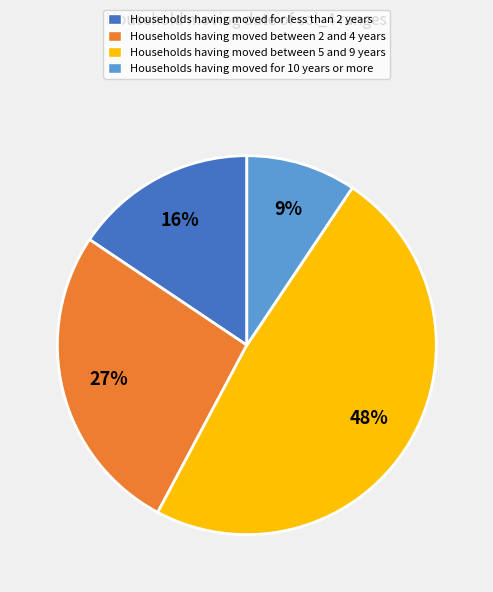

Count the number of slices in the pie.

4